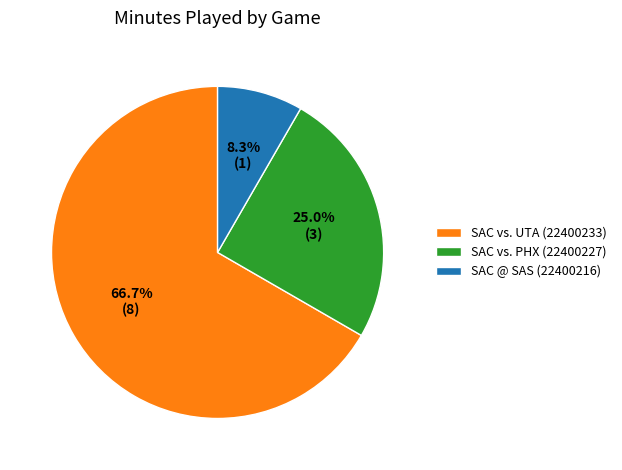

Which category has the smallest portion of the pie?

SAC @ SAS (22400216)